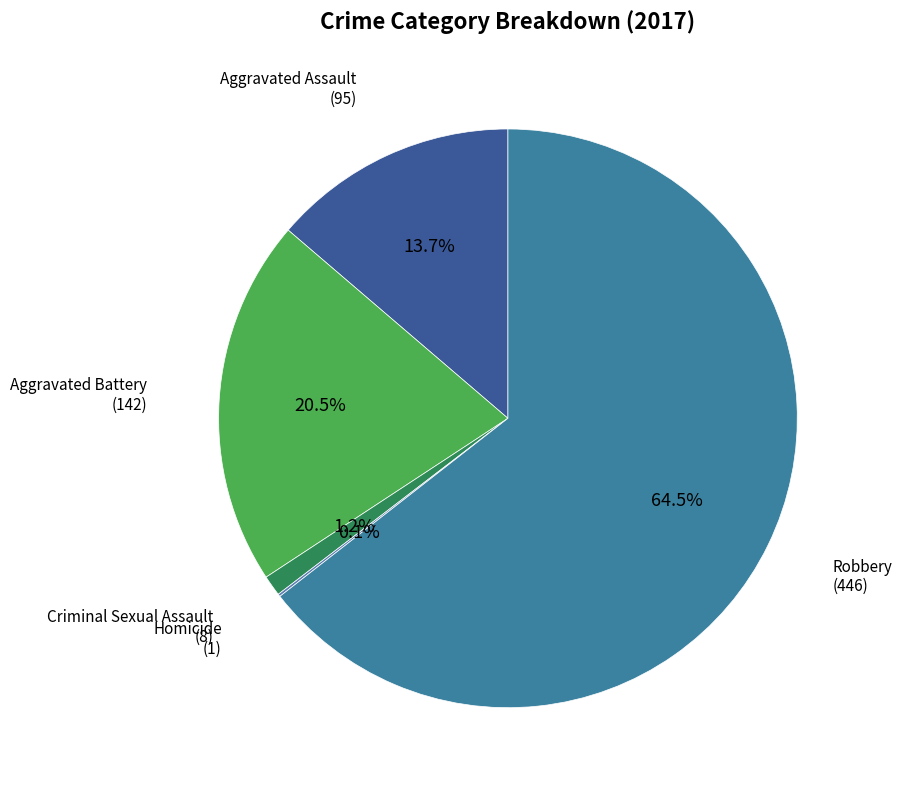

Is it true that Aggravated Assault is 14% of the pie?

True